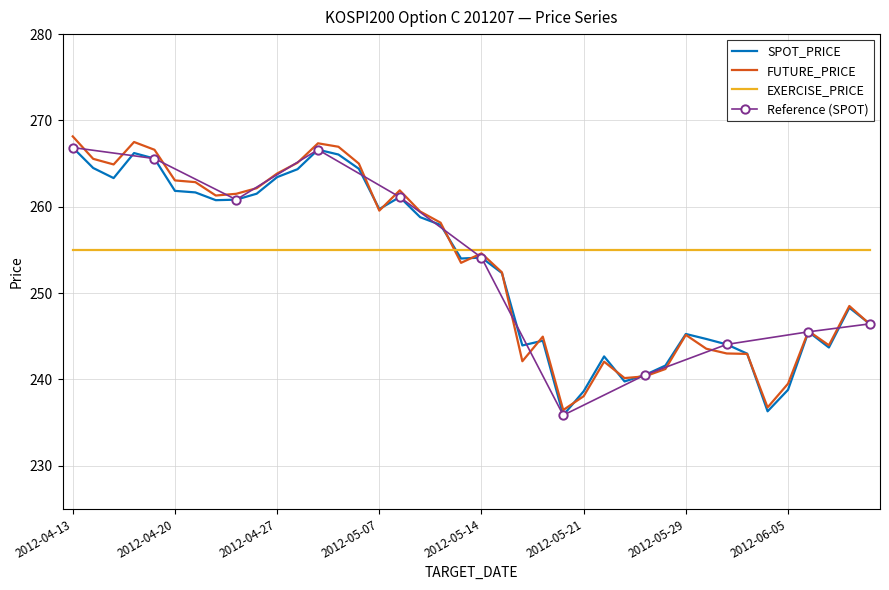

Which has a higher value, 2012-05-03 or 2012-06-08?

2012-05-03